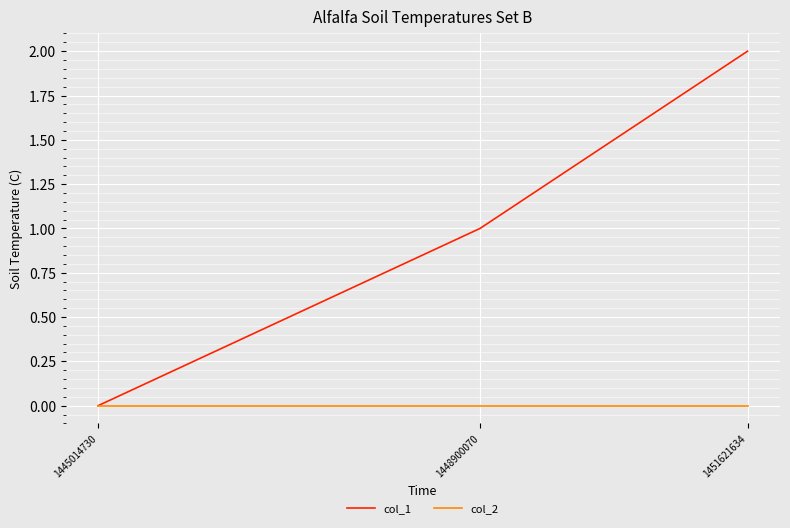

Where is col_1 nearest to the value 1?

1448900070